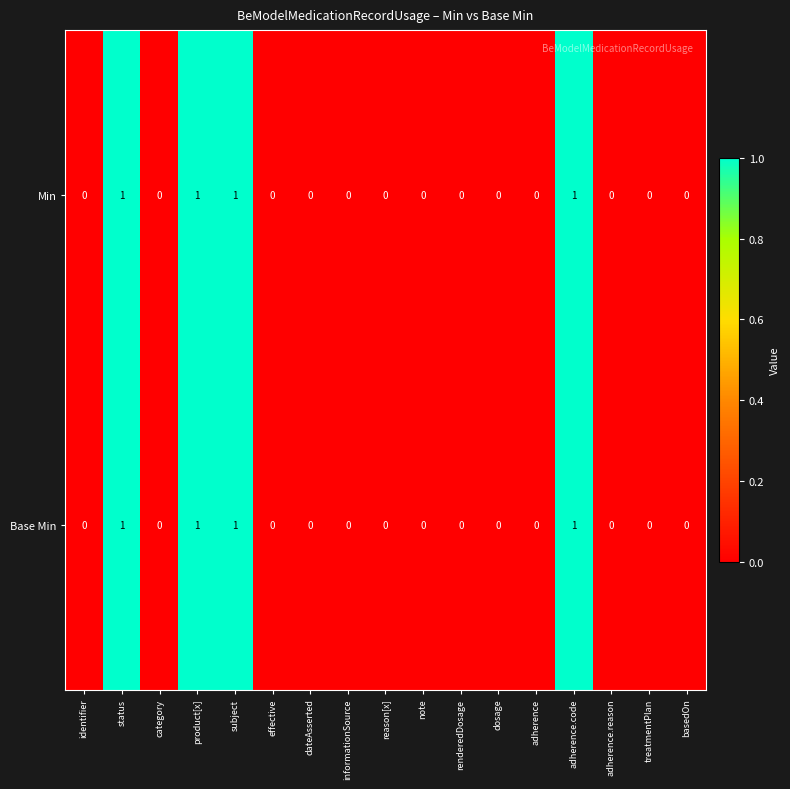

True or false: Min has a value of 0 at adherence.

True